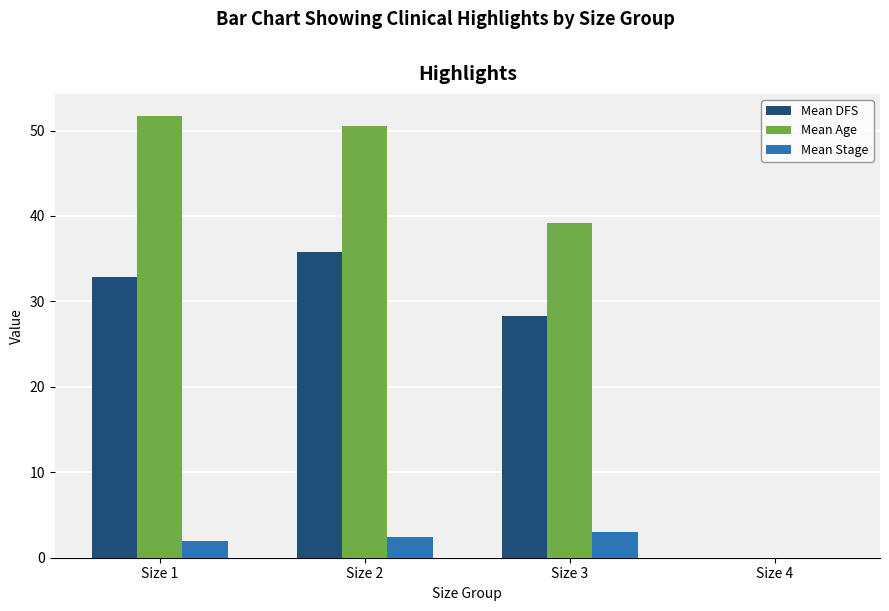

What is the greatest value displayed?

51.7